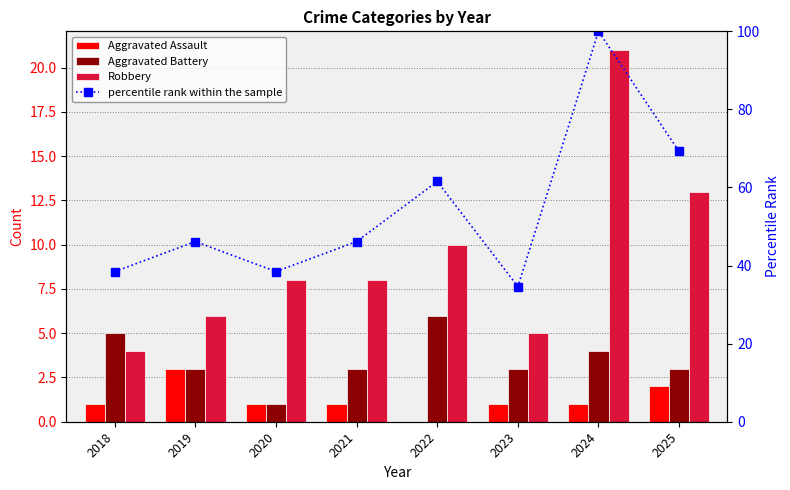

Are the bars grouped side by side (vs. stacked)?

Yes